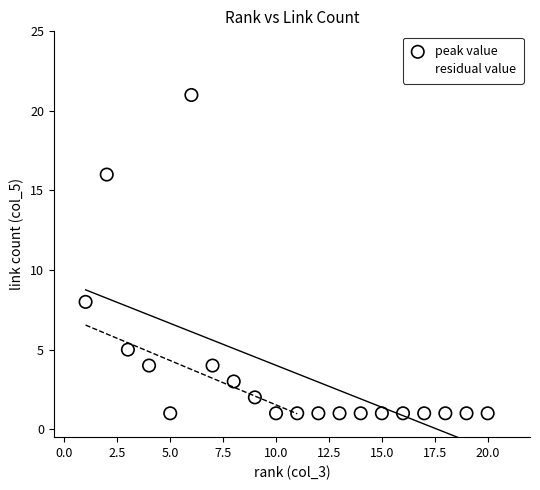

Which series contains the highest Y value?

peak value